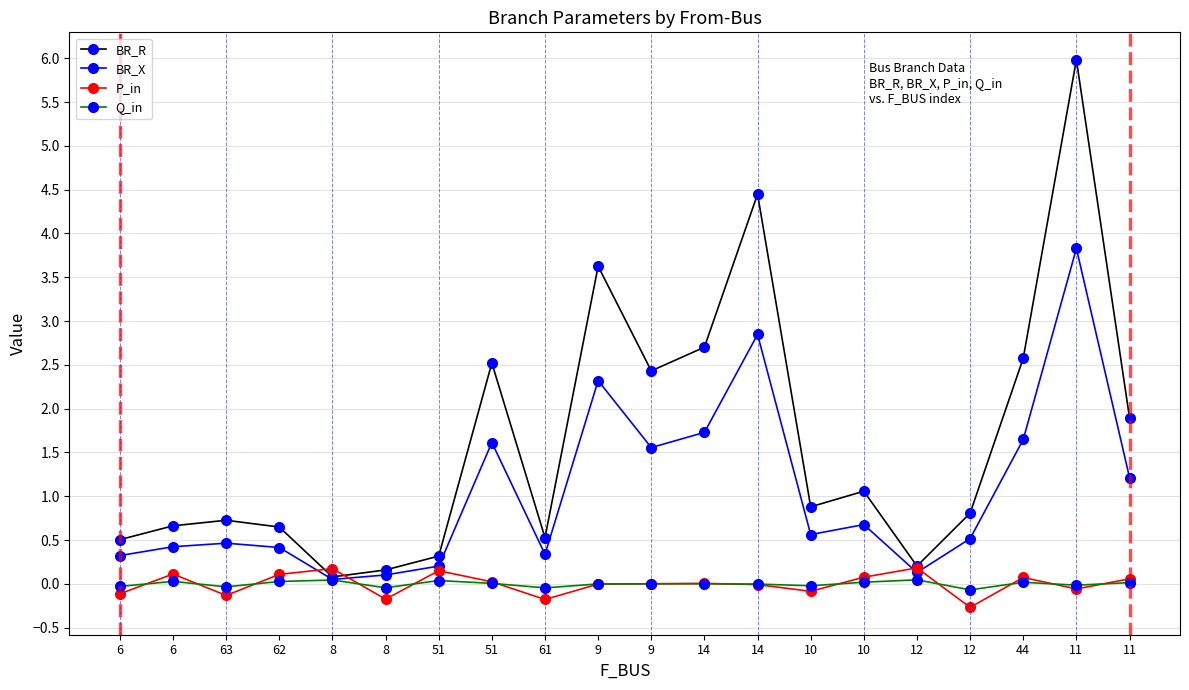

How many series are shown in this chart?

4